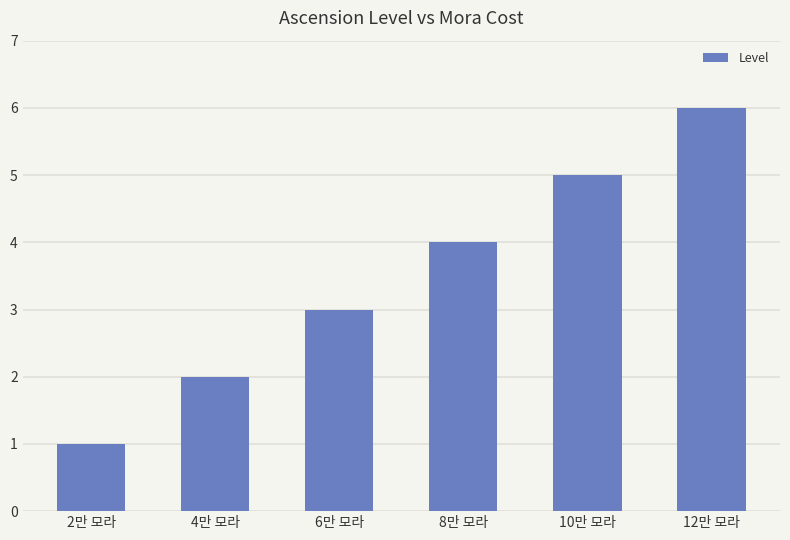

Which label corresponds to the largest value in the chart?

12만 모라